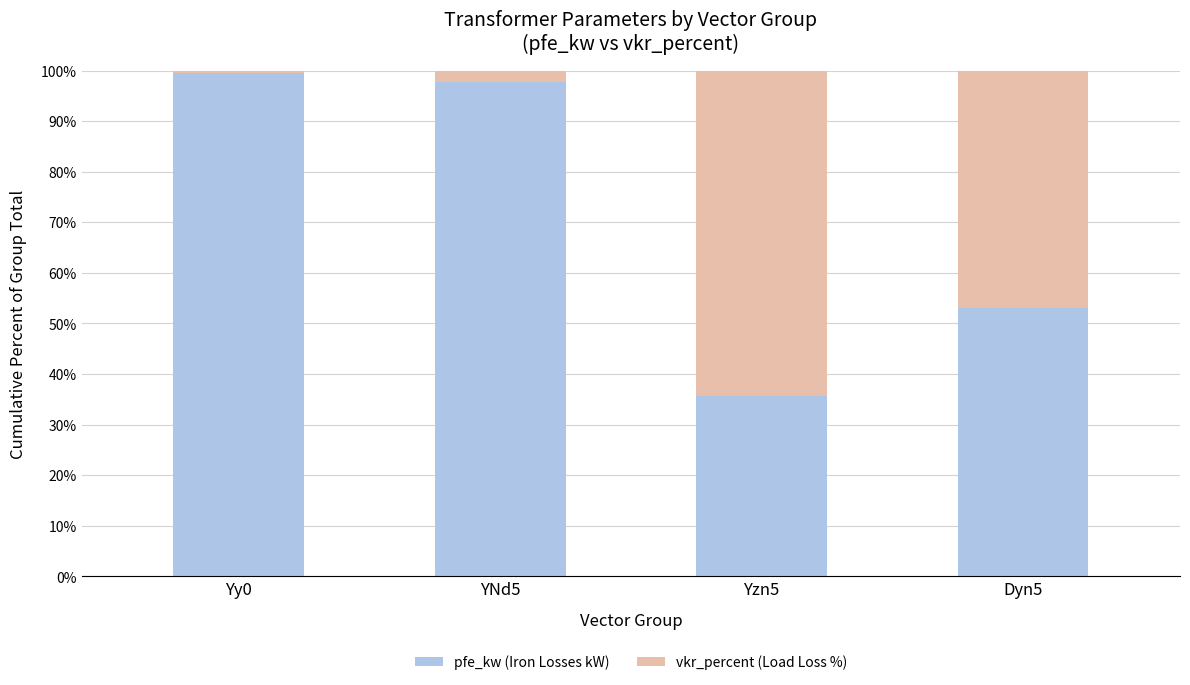

True or false: pfe_kw (Iron Losses kW) has a value of 30.8 at Yy0.

False